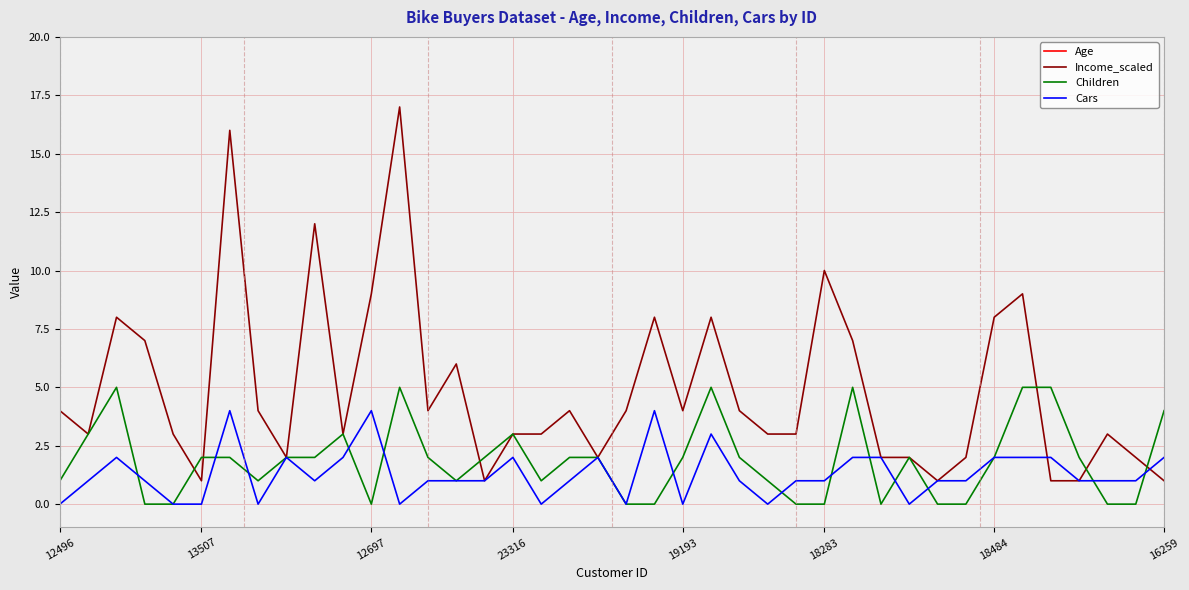

True or false: Income_scaled has more than 0 points higher than both neighbors.

True